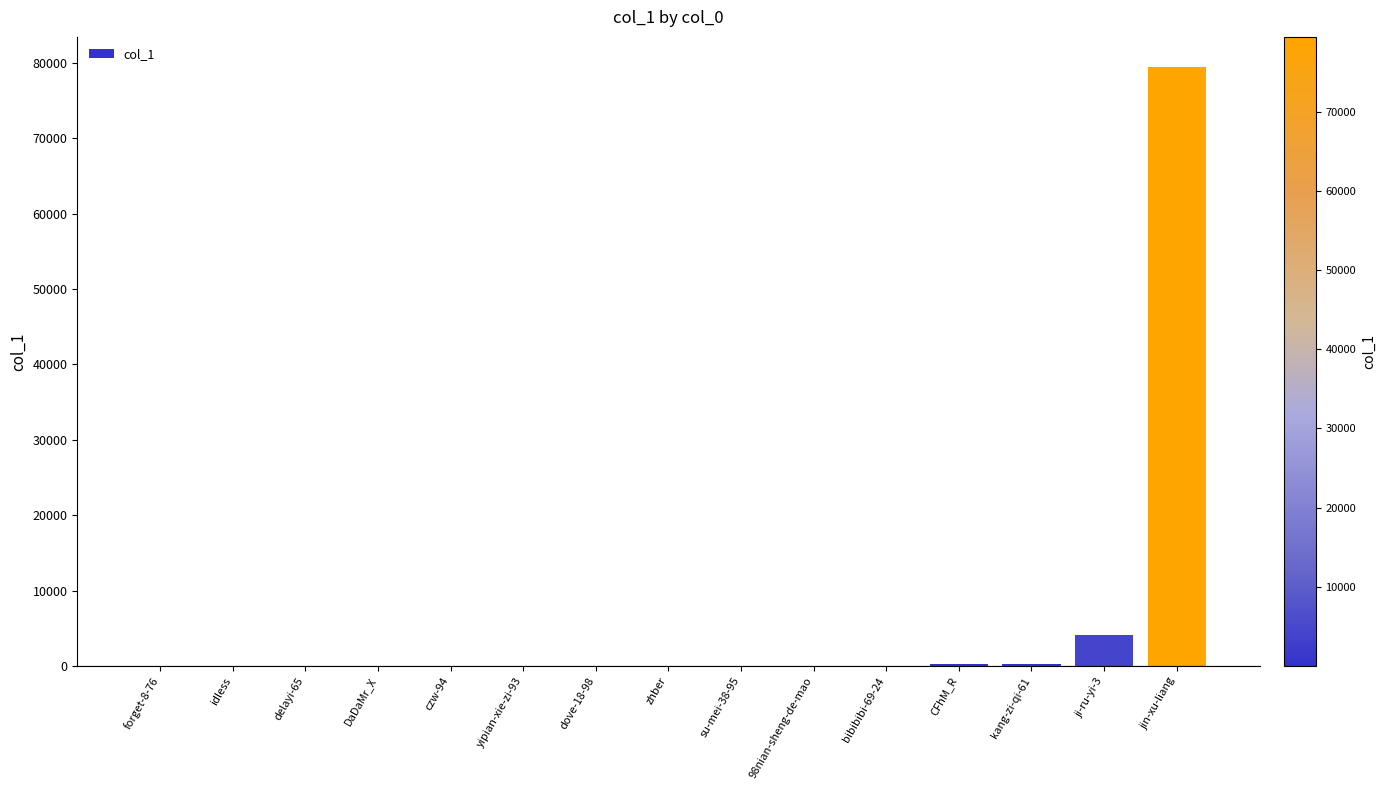

What is the sum of all values?

84391